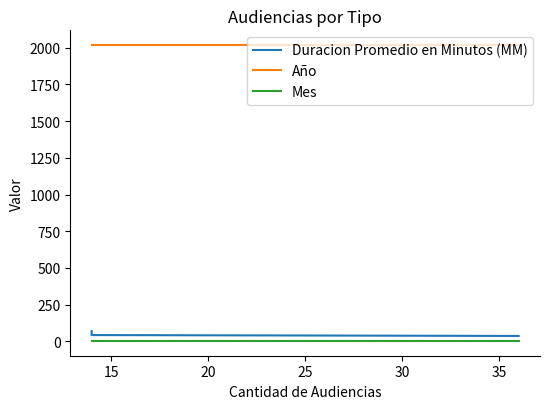

What is the maximum value for Año?

2018